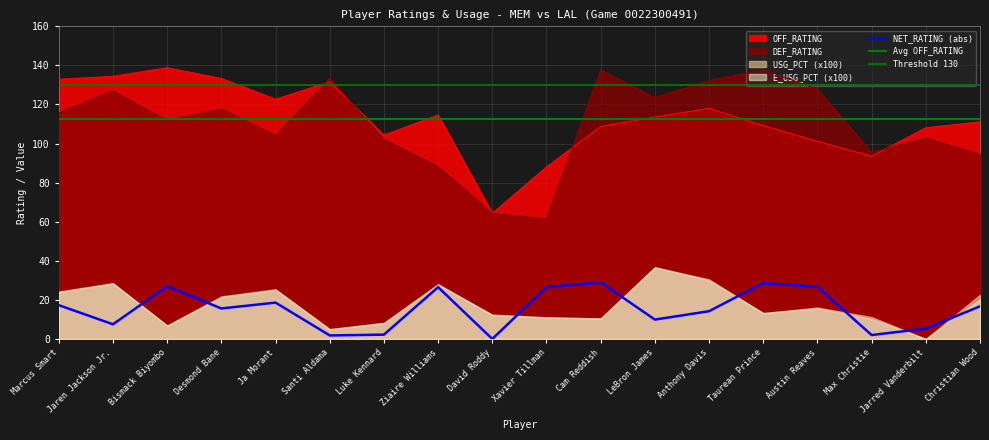

True or false: DEF_RATING and OFF_RATING intersect in this chart.

True